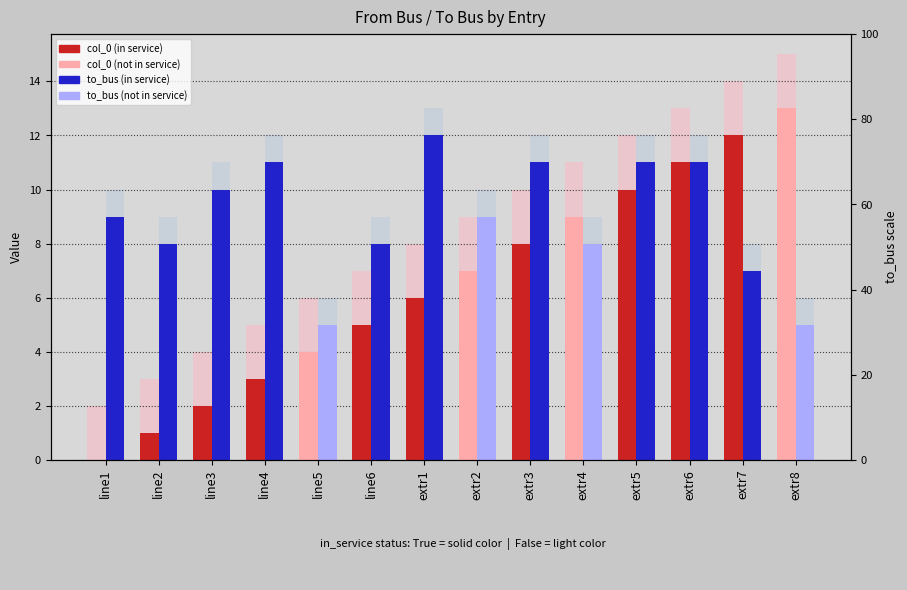

The col_0 series shows 9 at extr2. True or false?

False